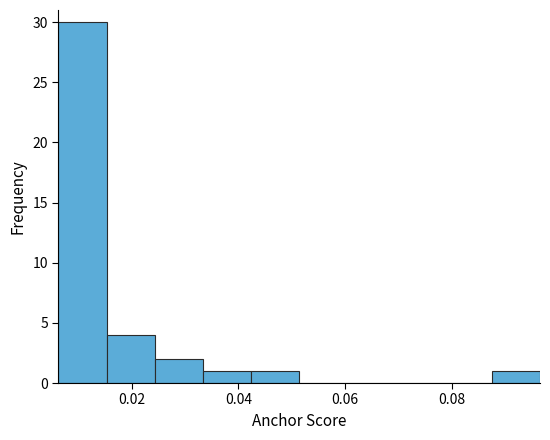

How tall is the bar that spans 0.042 to 0.052 on the x-axis? Neither the bar edges nor the heights are printed on the chart, so give them approximately, as read against the axes.

1